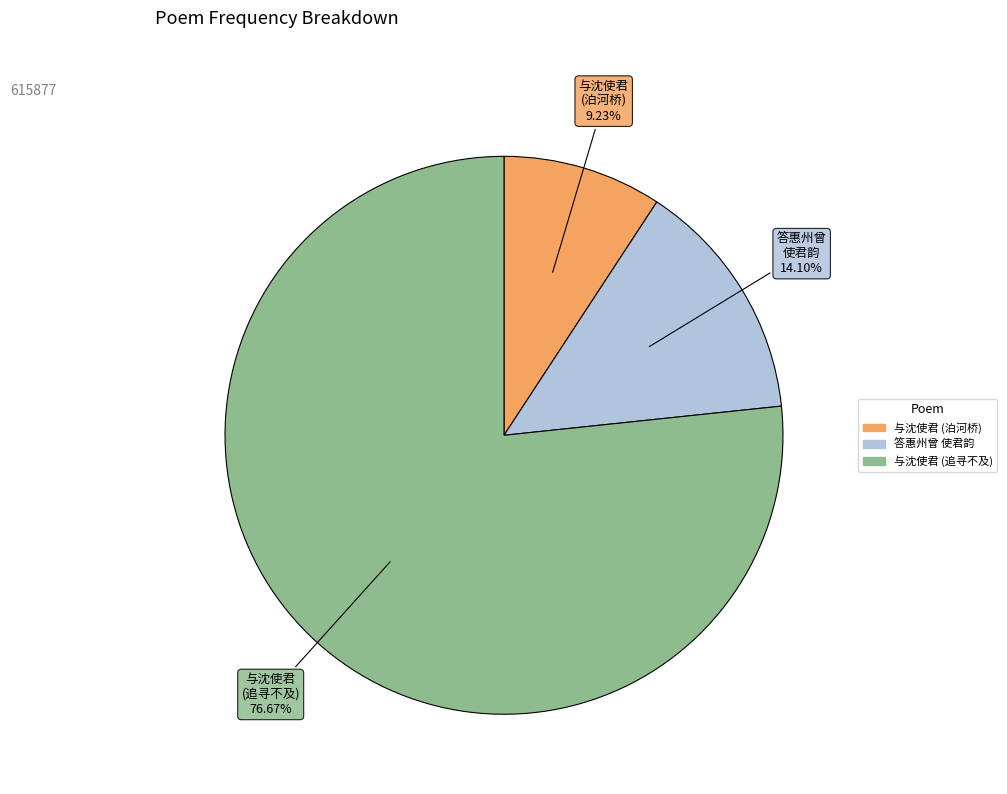

Does any single category account for the majority?

Yes